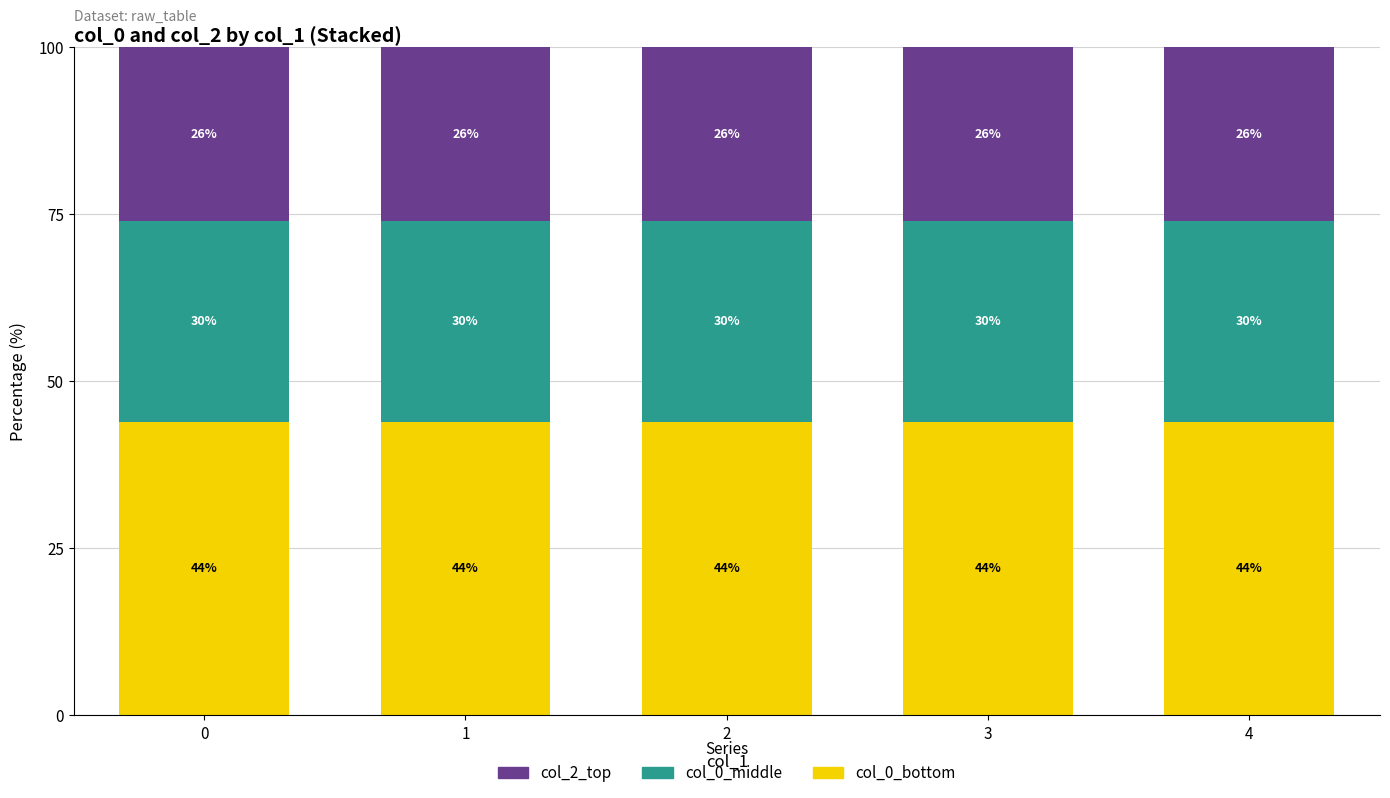

The value of col_0_bottom at 3 is 74. True or false?

False